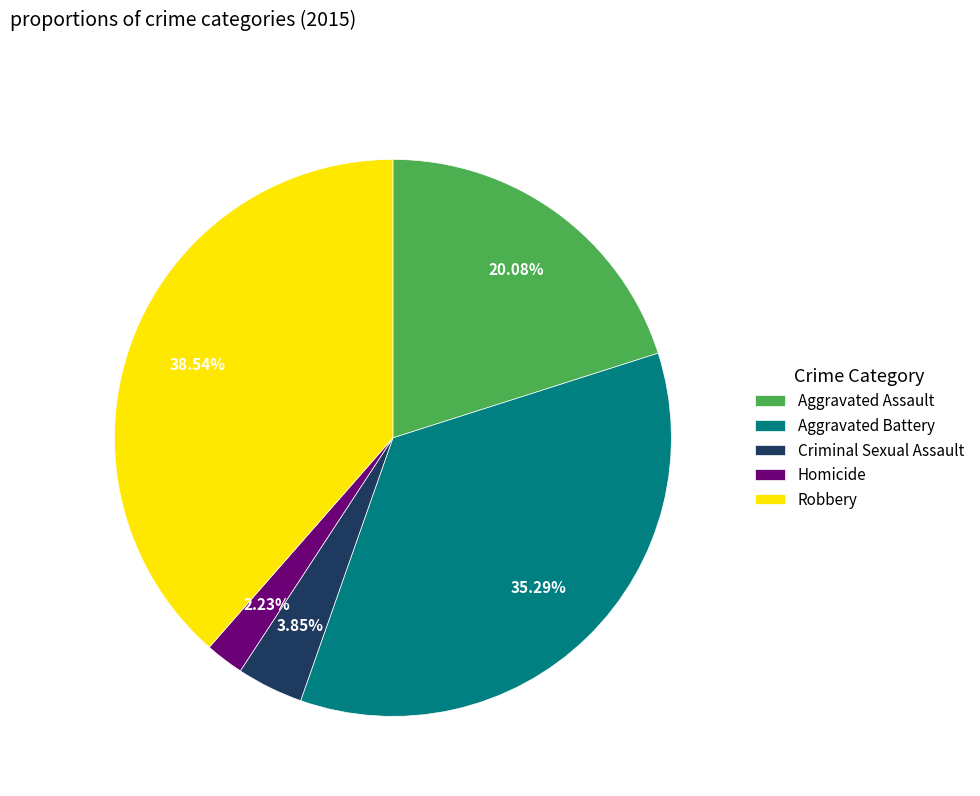

Which category has the smallest portion of the pie?

Homicide